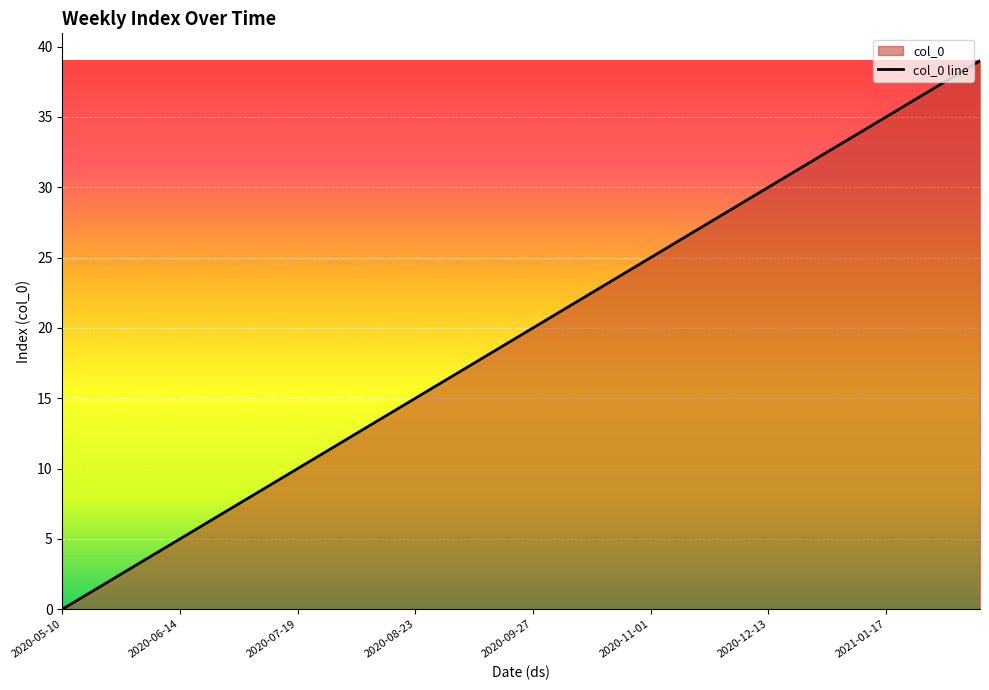

What is the sum of the values at 2020-06-21 and 2020-08-02?

18